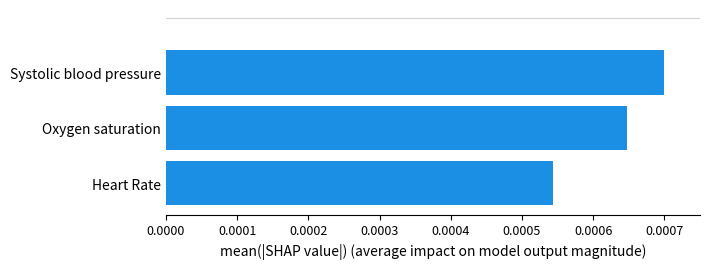

Which category has the highest value across all series?

Systolic blood pressure